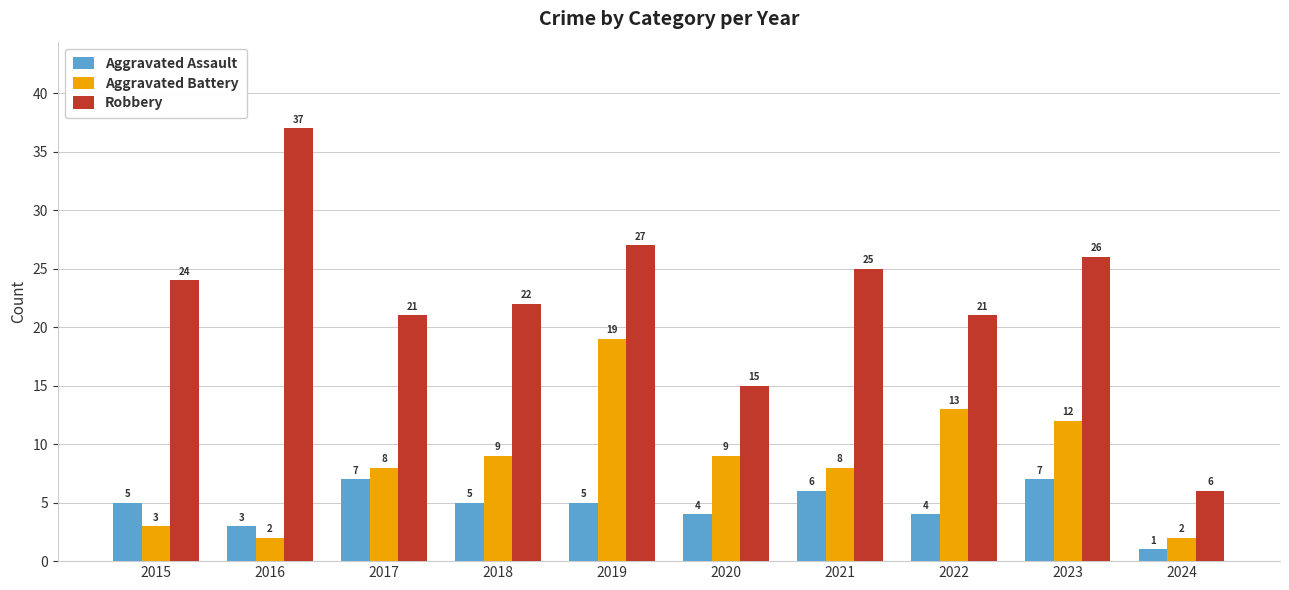

Which series has the largest total across all categories?

Robbery